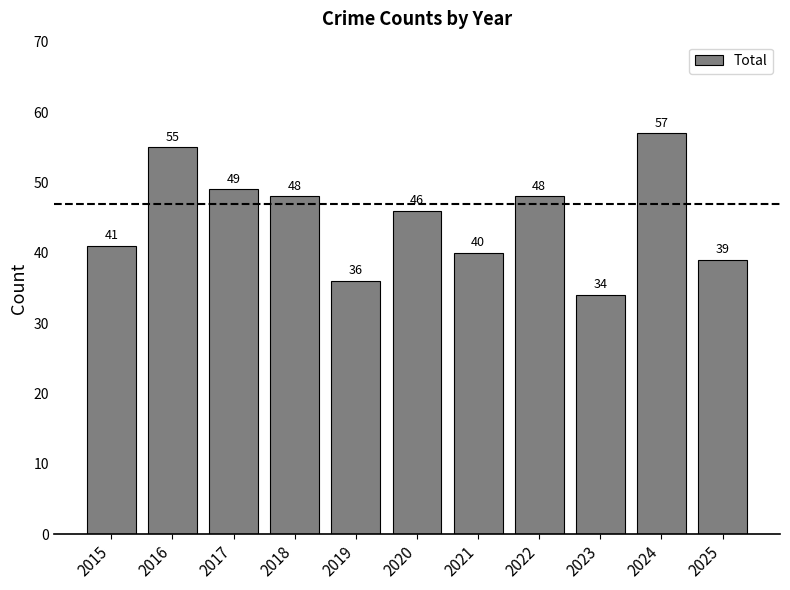

Are the bars grouped side by side (vs. stacked)?

No